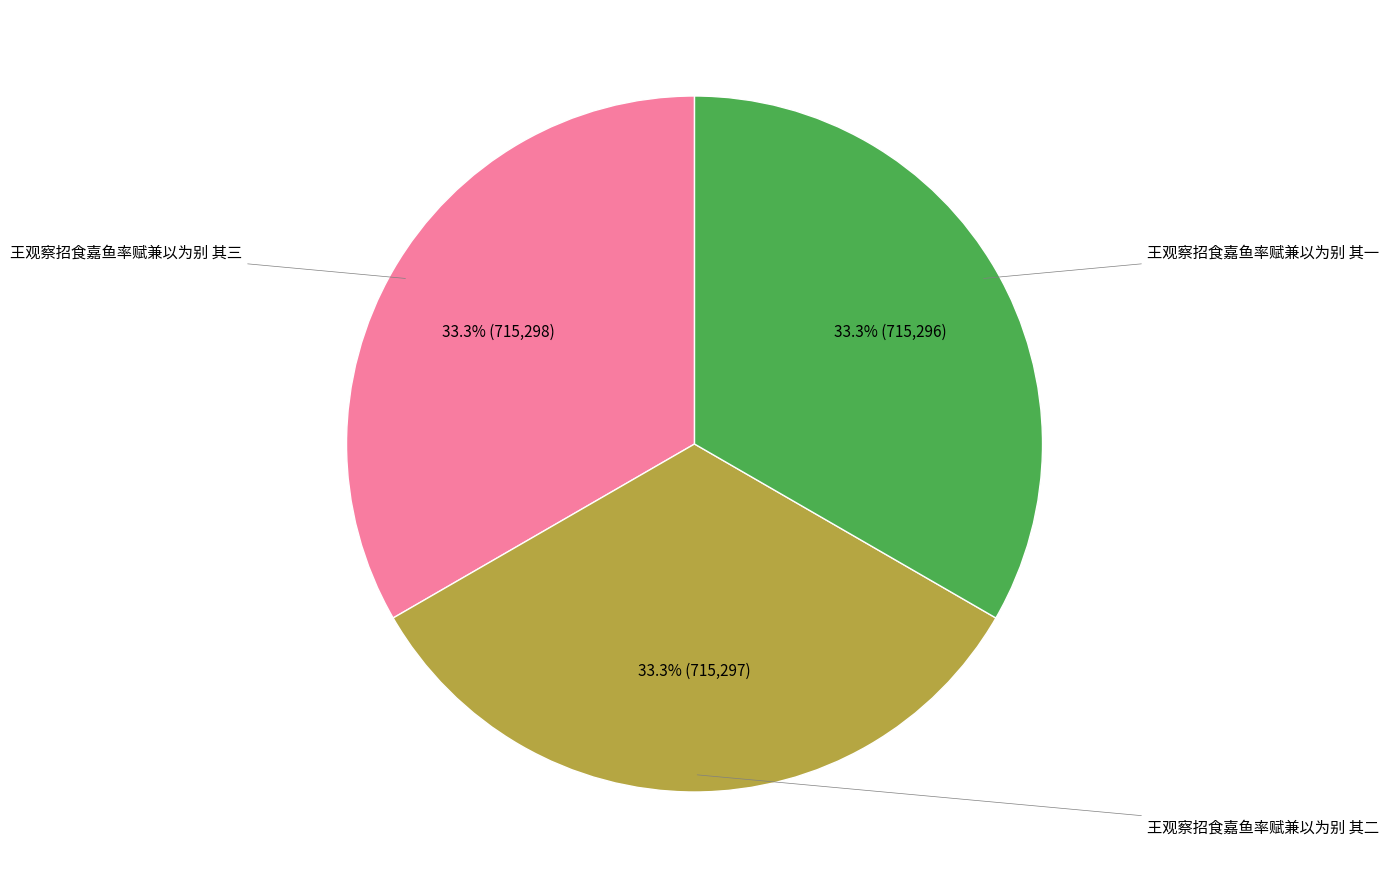

Count the number of slices in the pie.

3